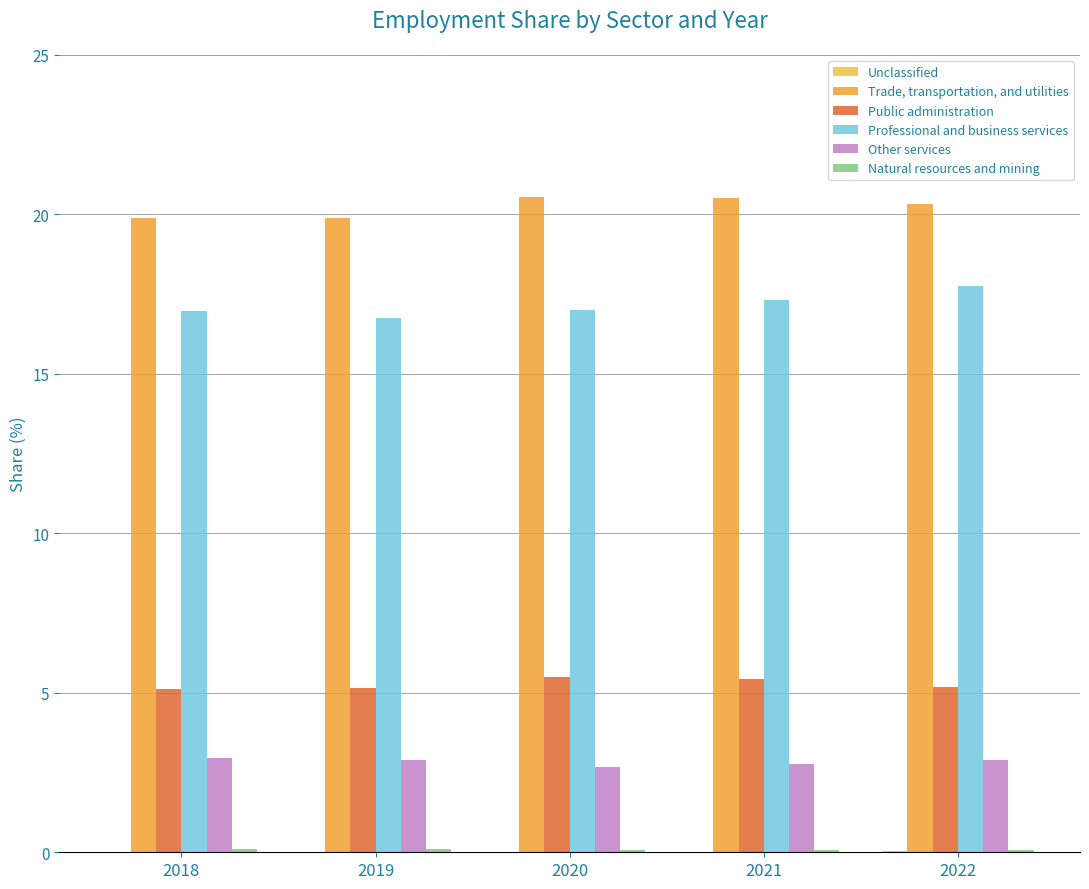

Rank the series by their maximum value, from highest to lowest.

Trade, transportation, and utilities, Professional and business services, Public administration, Other services, Natural resources and mining, Unclassified